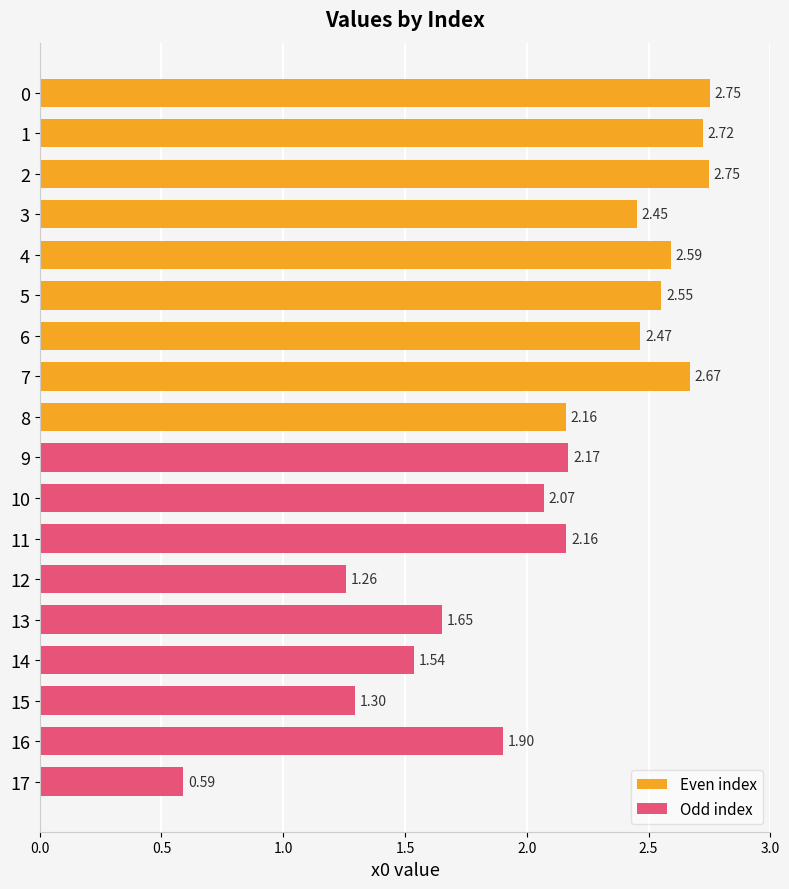

What is the label of the 9th bar from the left?

8